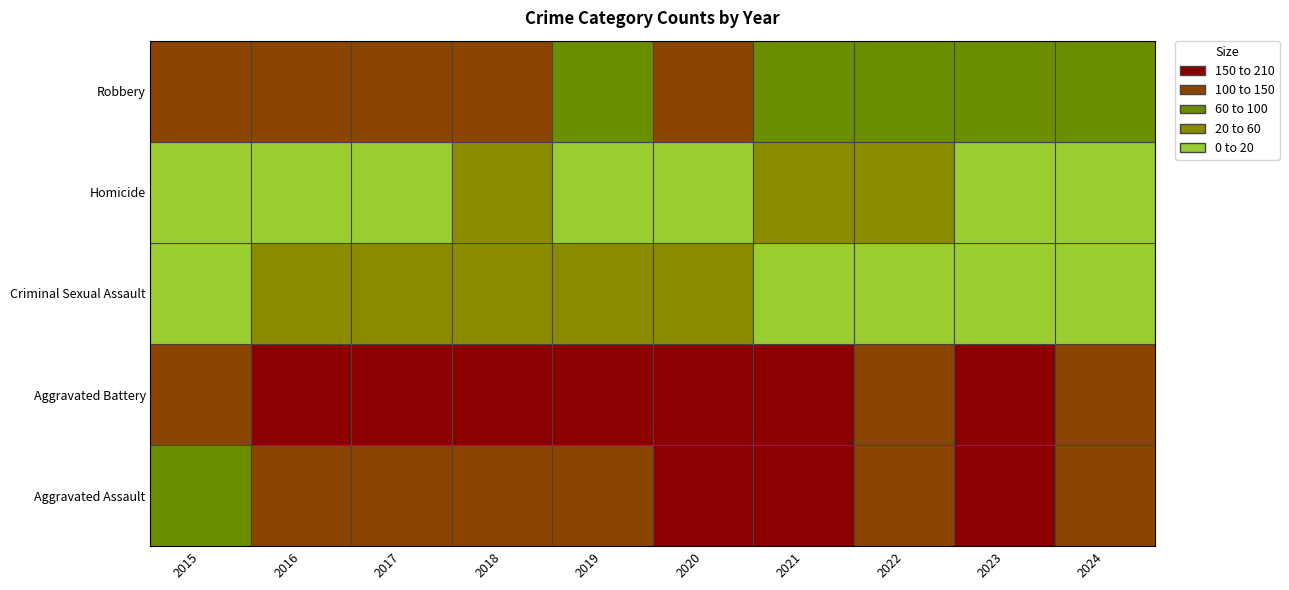

What is the sum of all Homicide values?

169